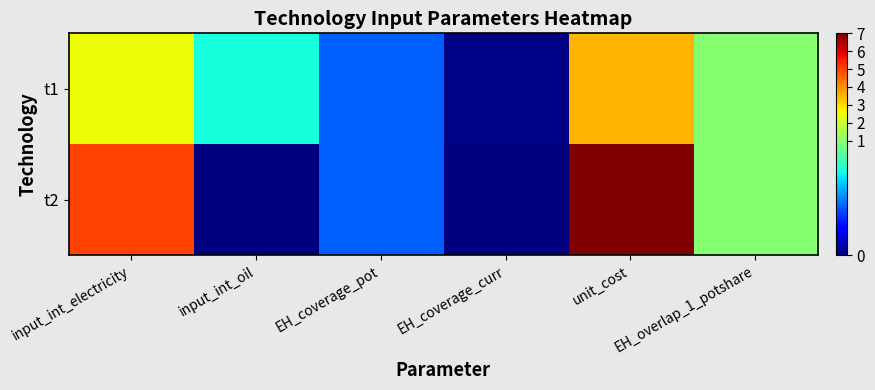

Rank the series by their average value, from lowest to highest.

t1, t2